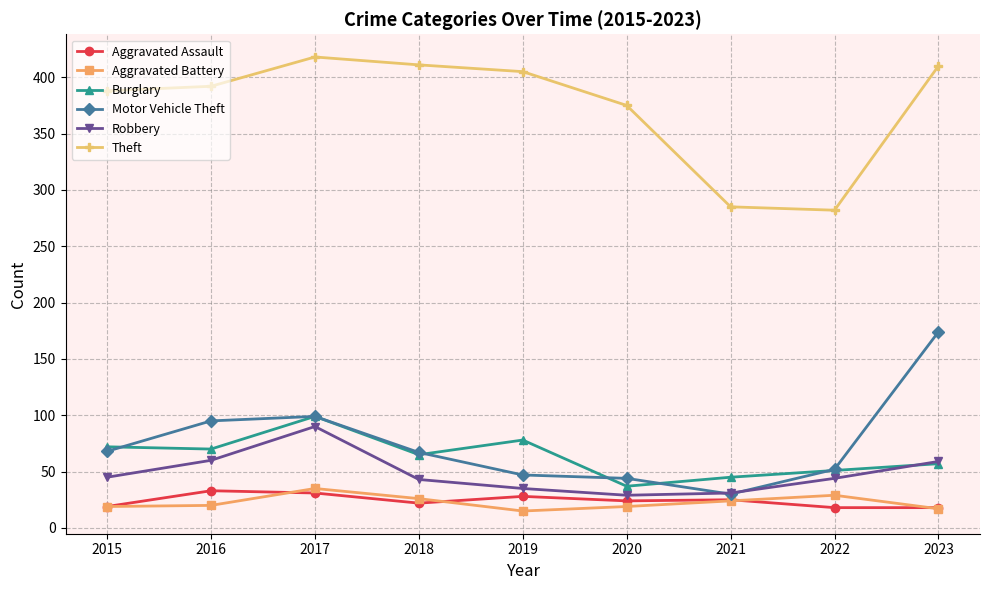

Is this an area chart (filled region under the line)?

No